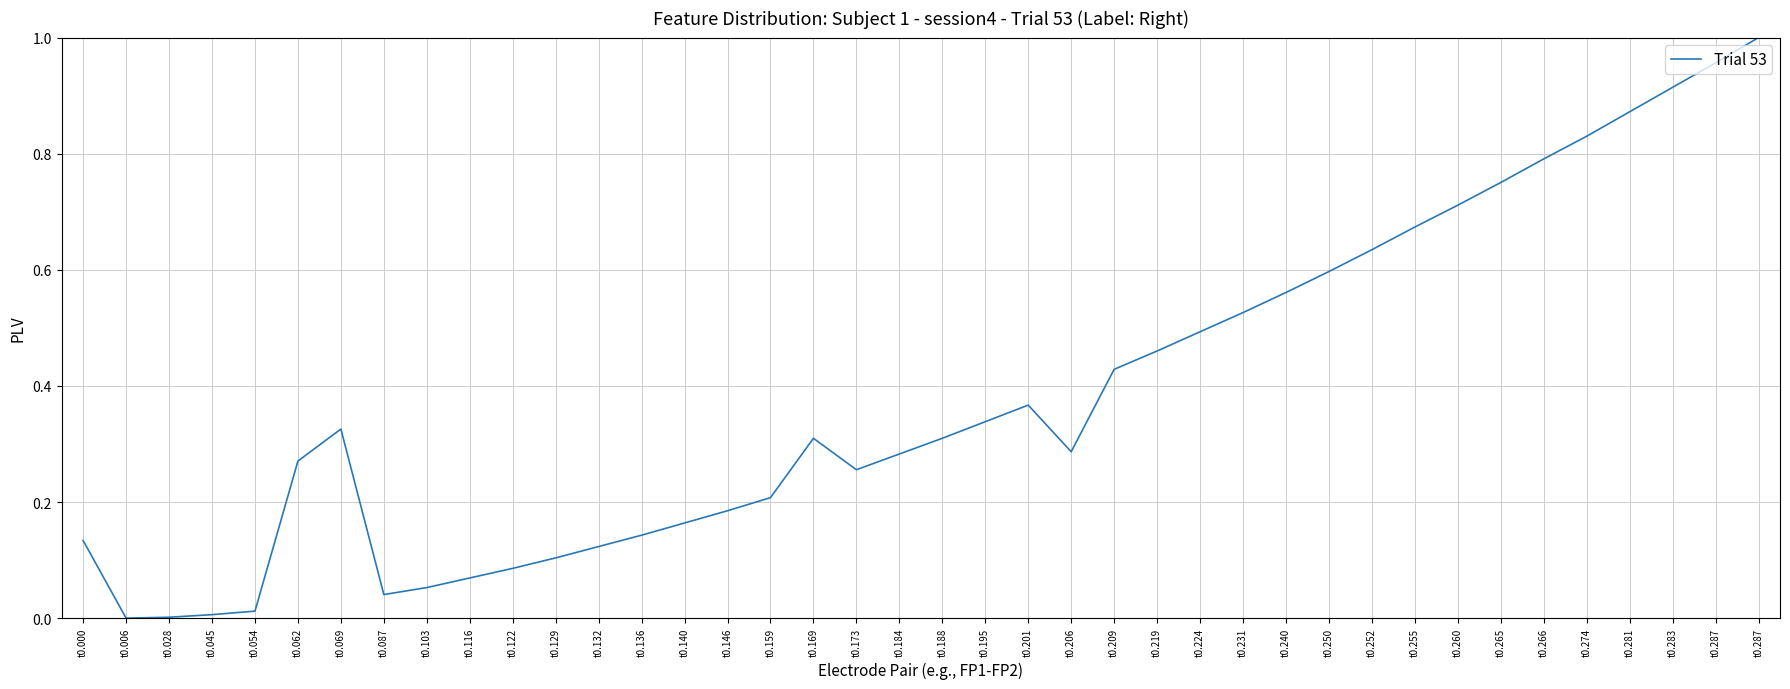

How many categories are shown in the chart?

40